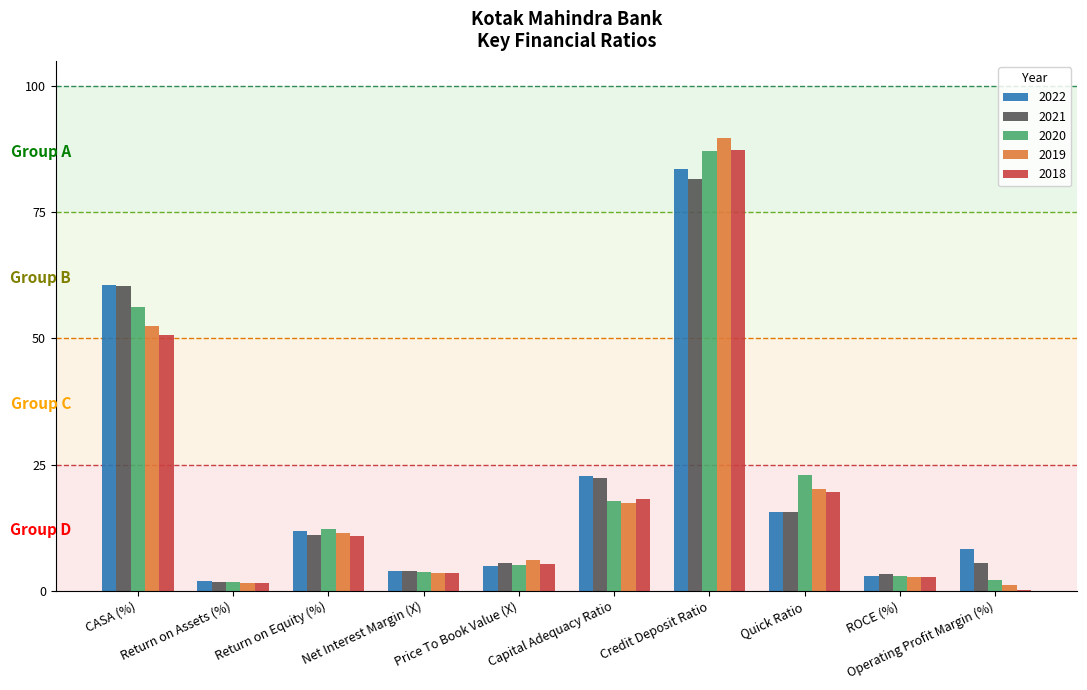

What is the highest value of the 2021 series?

81.7